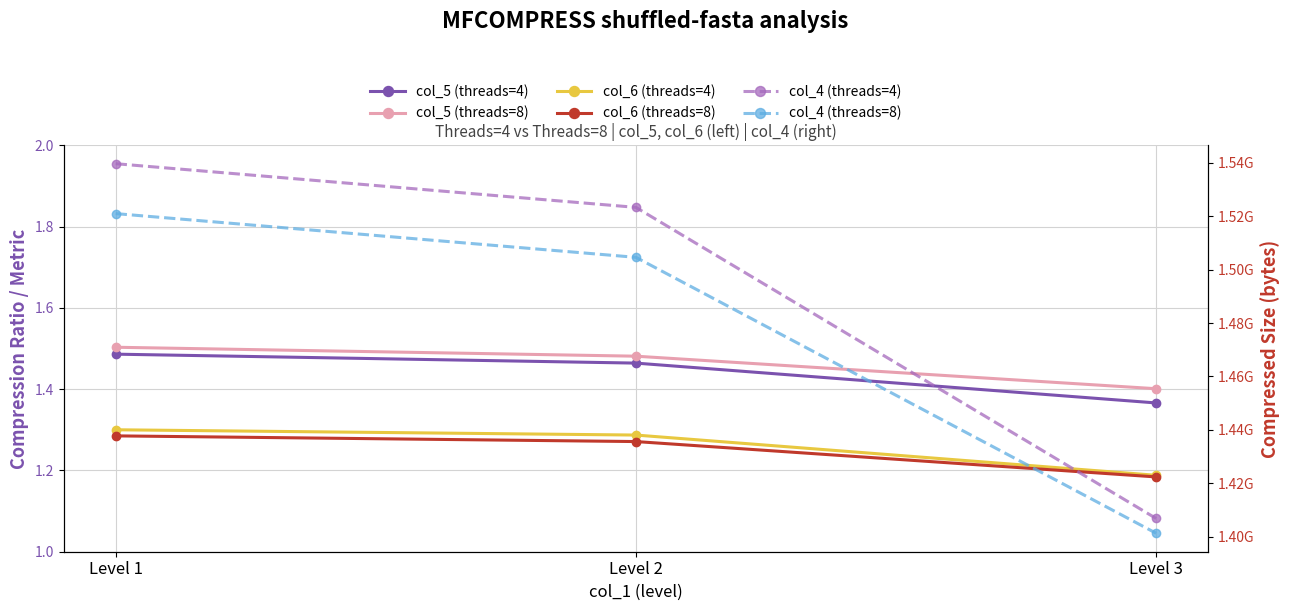

Does the chart have visible grid lines?

Yes